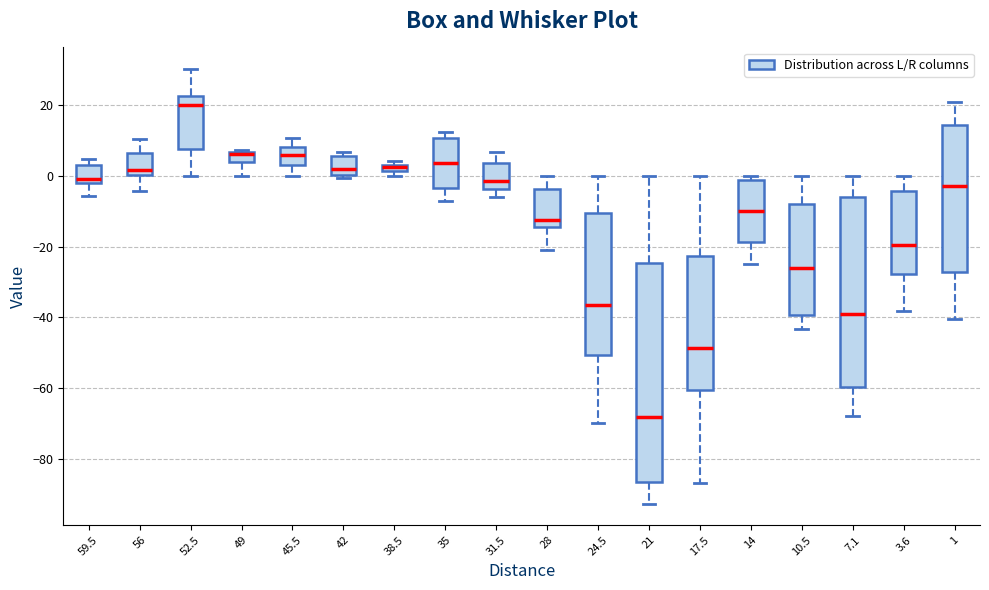

Which box is the tallest, from its lower edge to its upper edge?

21